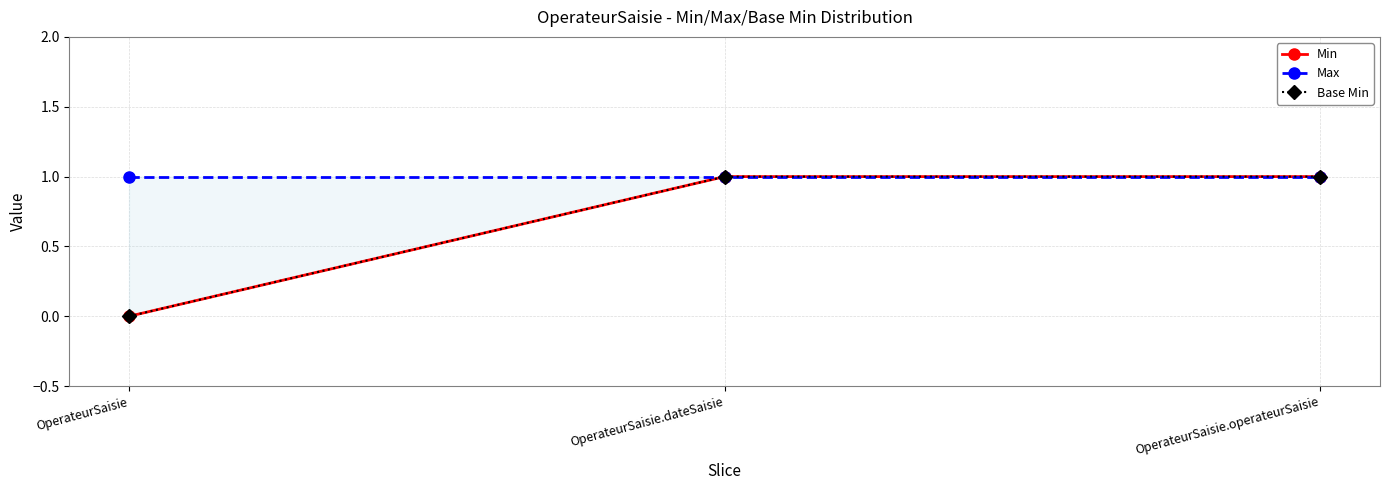

Between OperateurSaisie.dateSaisie and OperateurSaisie, which is larger?

OperateurSaisie.dateSaisie